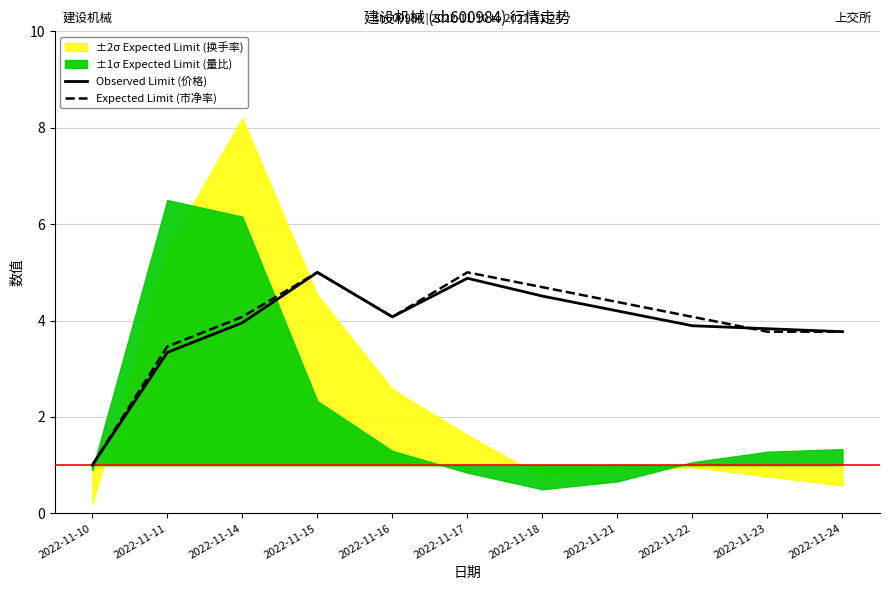

True or false: Expected Limit (市净率) and Observed Limit (价格) cross at least once.

True